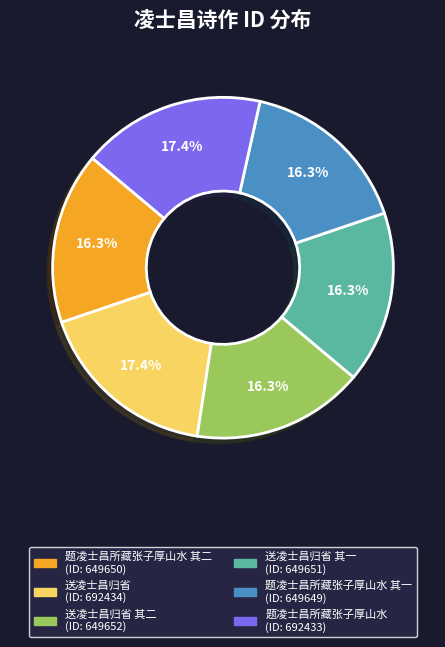

Does any single category account for the majority?

No